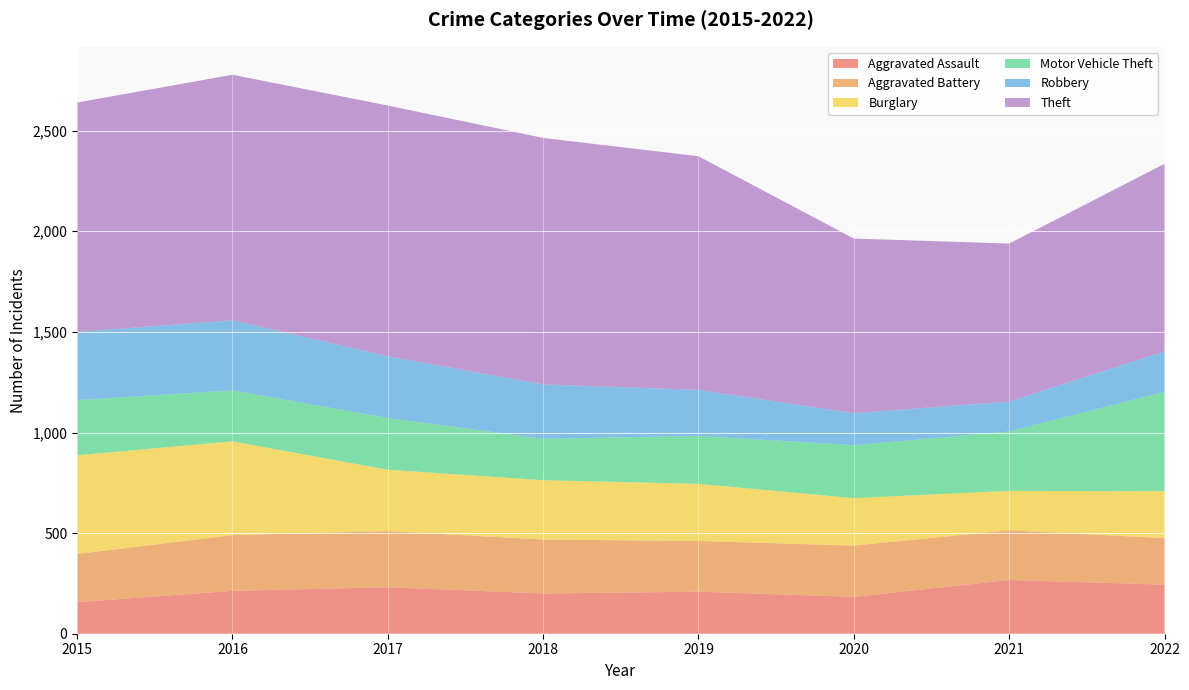

Reading left to right, what are all the values shown in this chart?

Aggravated Assault: 2015=157	2016=213	2017=231	2018=200	2019=209	2020=183	2021=267	2022=244
Aggravated Battery: 2015=239	2016=277	2017=279	2018=268	2019=252	2020=255	2021=247	2022=231
Burglary: 2015=491	2016=466	2017=305	2018=295	2019=284	2020=236	2021=196	2022=233
Motor Vehicle Theft: 2015=274	2016=253	2017=257	2018=206	2019=238	2020=263	2021=295	2022=494
Robbery: 2015=339	2016=349	2017=307	2018=270	2019=229	2020=159	2021=149	2022=201
Theft: 2015=1140	2016=1220	2017=1246	2018=1225	2019=1161	2020=868	2021=785	2022=932